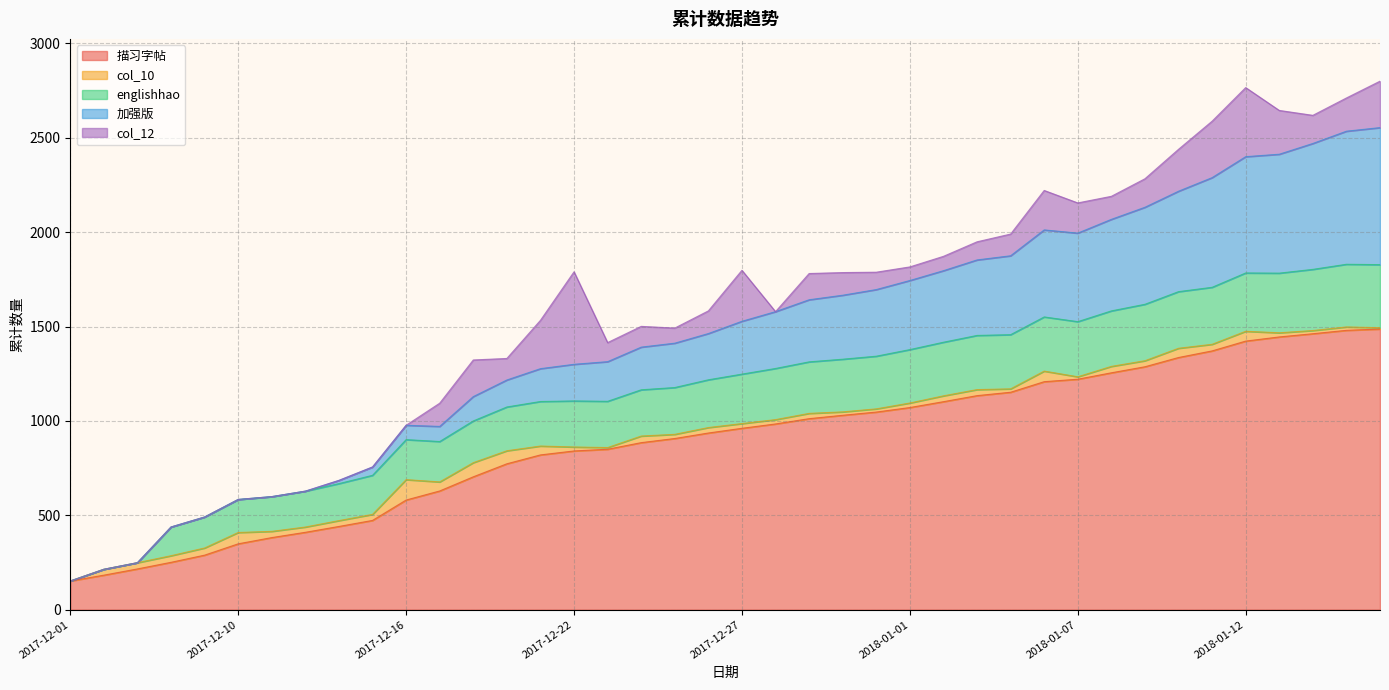

Between 2017-12-23 and 2018-01-08, which is larger?

2018-01-08